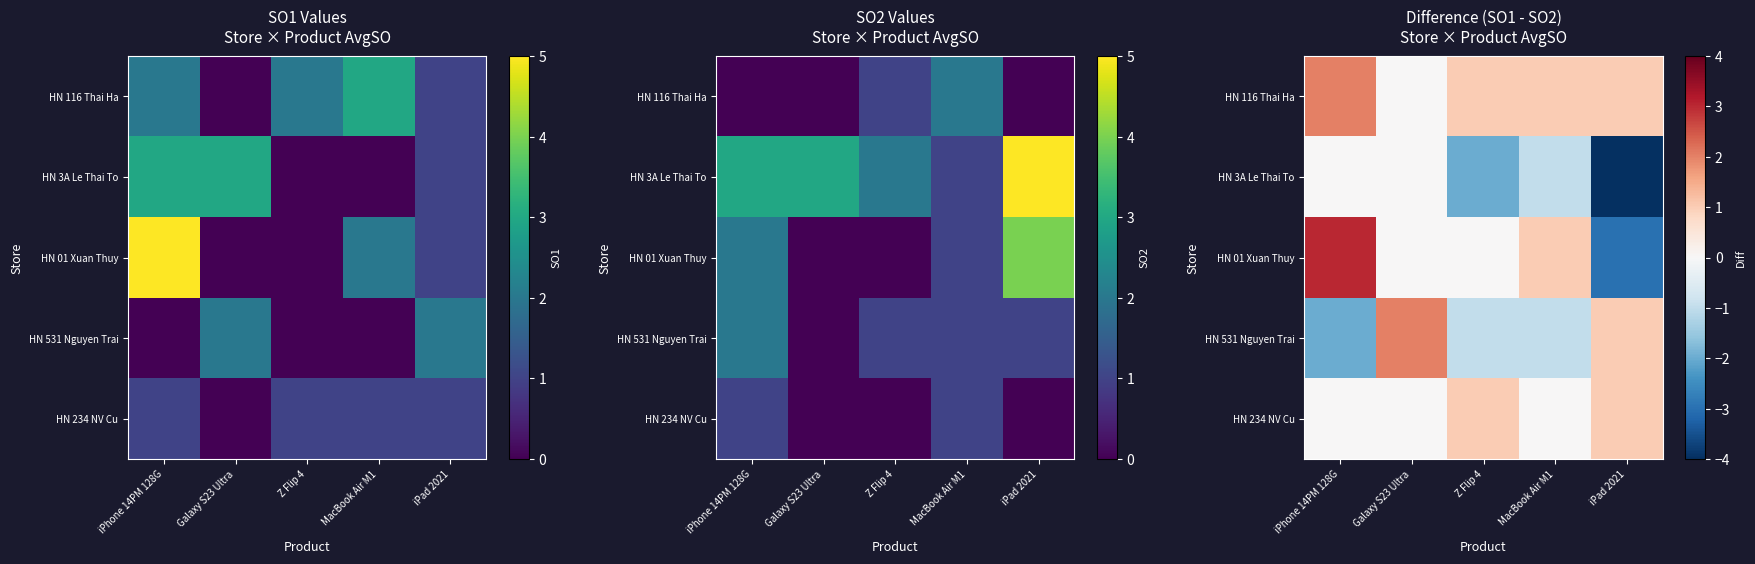

How many categories are shown in the chart?

5